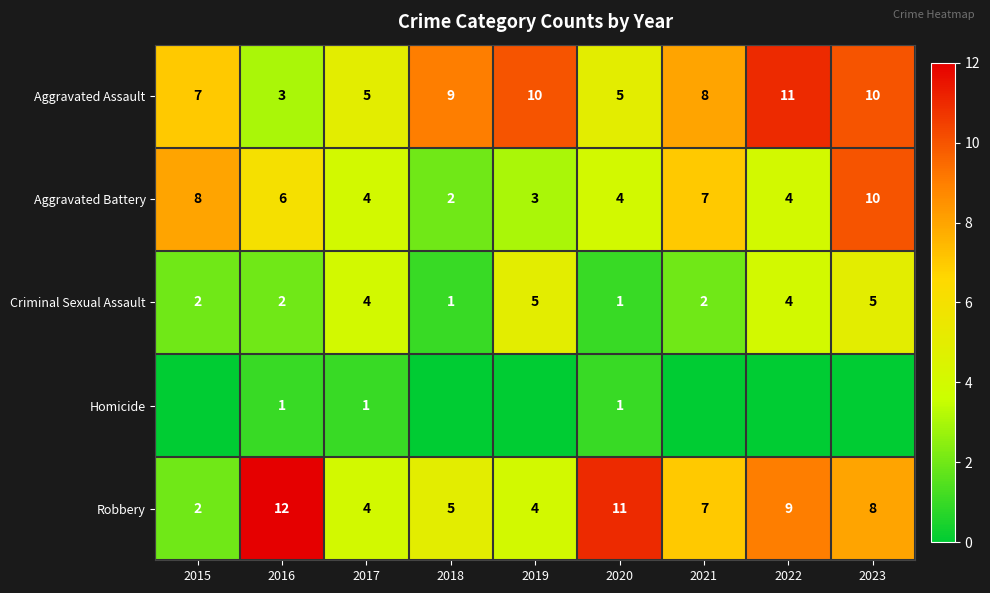

Which has a higher value, 2019 or 2023?

2019